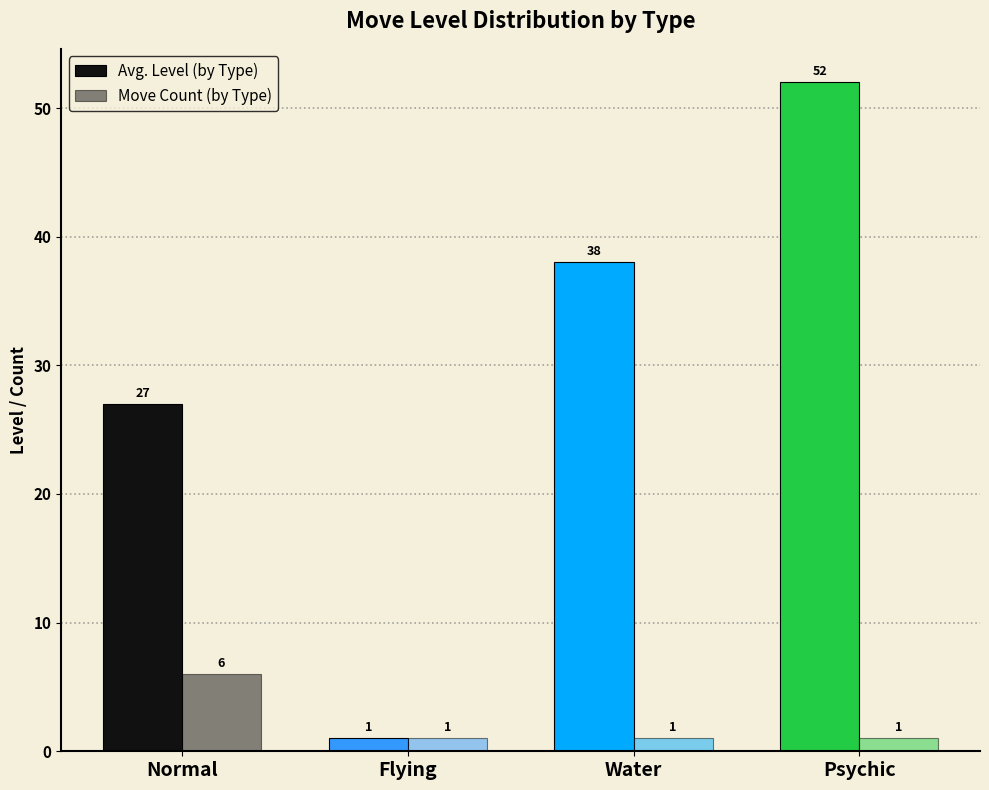

True or false: Avg. Level (by Type) has a value of 18 at Water.

False